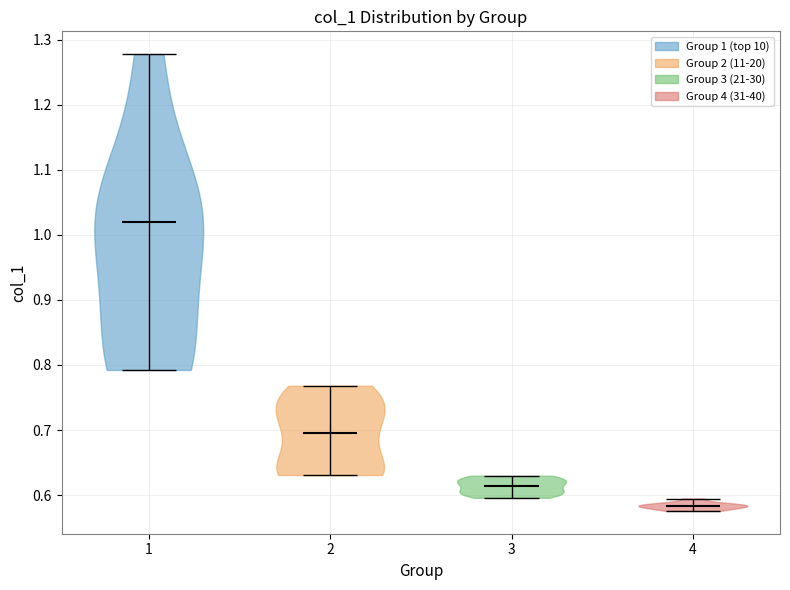

Which violin has the lowest median line?

4